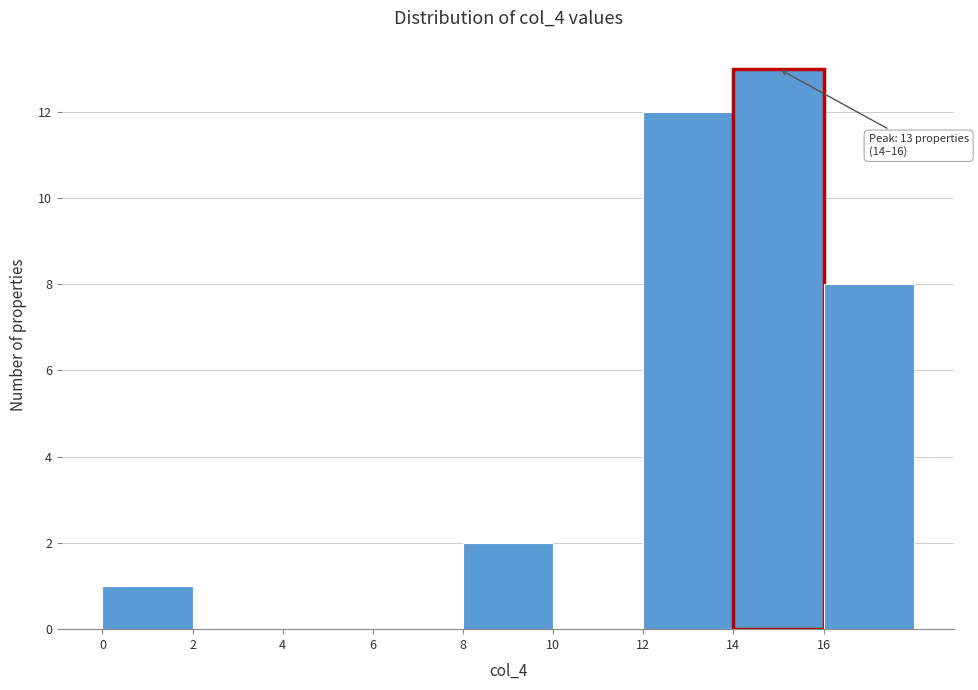

Over which range of the x-axis is the bar tallest?

14 to 16